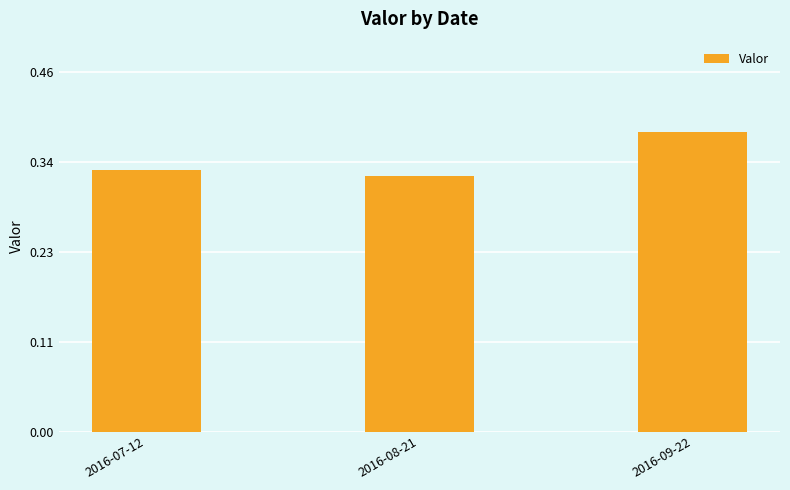

Which label corresponds to the largest value in the chart?

2016-09-22